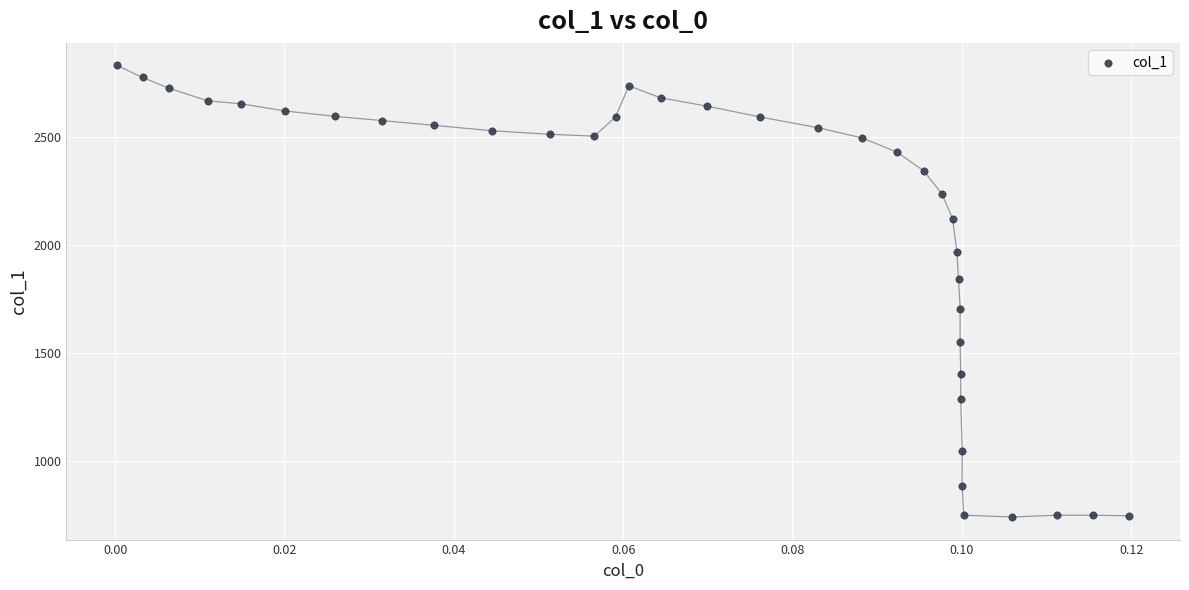

What Y value in the scatter plot is closest to 1787?

1843.0